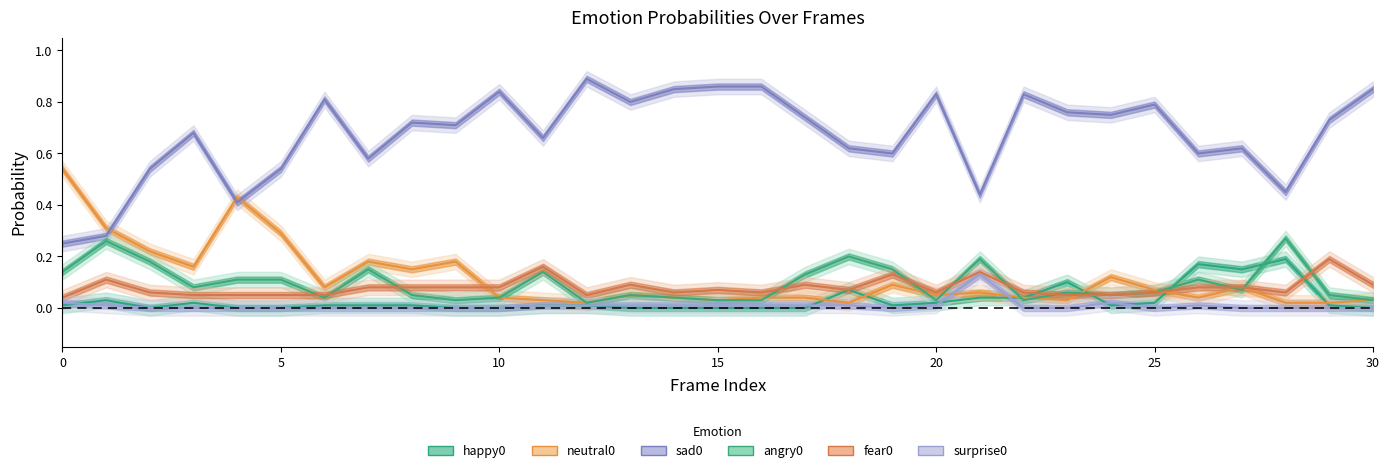

What is the highest value of the sad0 series?

0.9